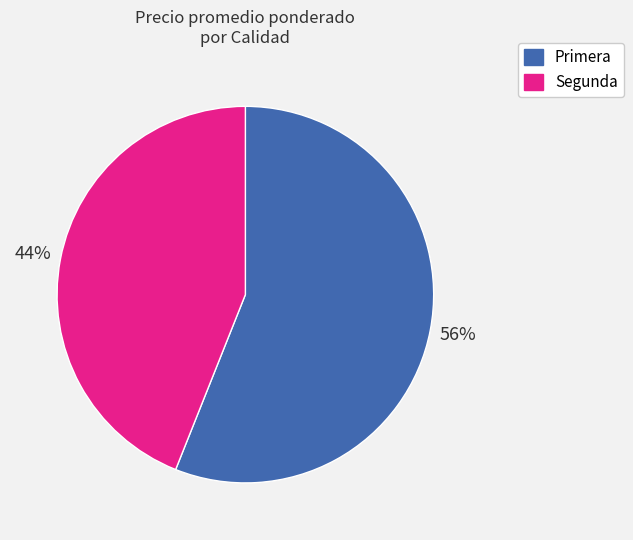

Is the sum of Segunda and Primera greater than half?

Yes